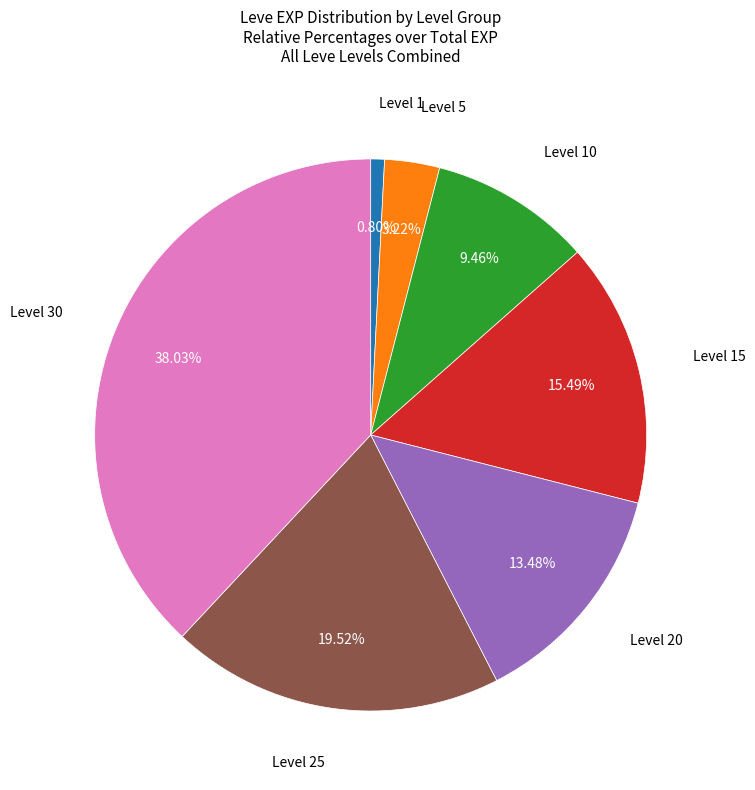

Which category has the biggest portion of the pie?

Level 30